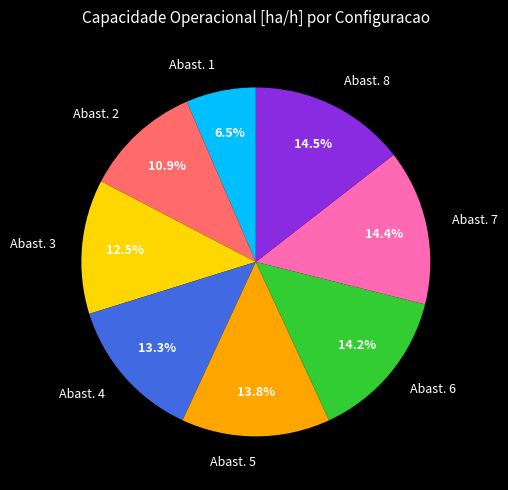

To the nearest percent, what is the difference between the largest and smallest slice percentages?

8%